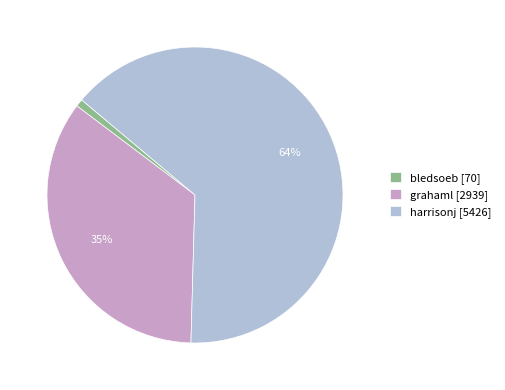

To the nearest percent, what percentage of the pie is bledsoeb?

1%